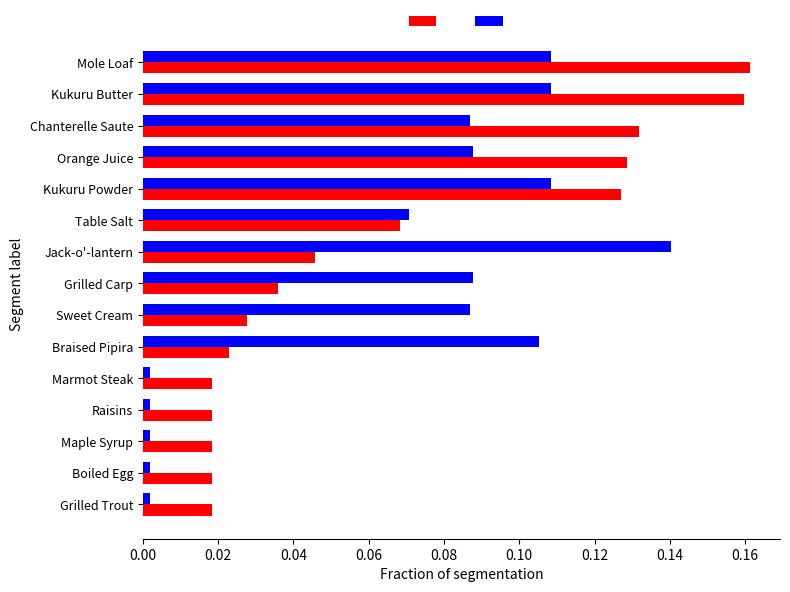

What is the total value across all series at Kukuru Butter?

0.3